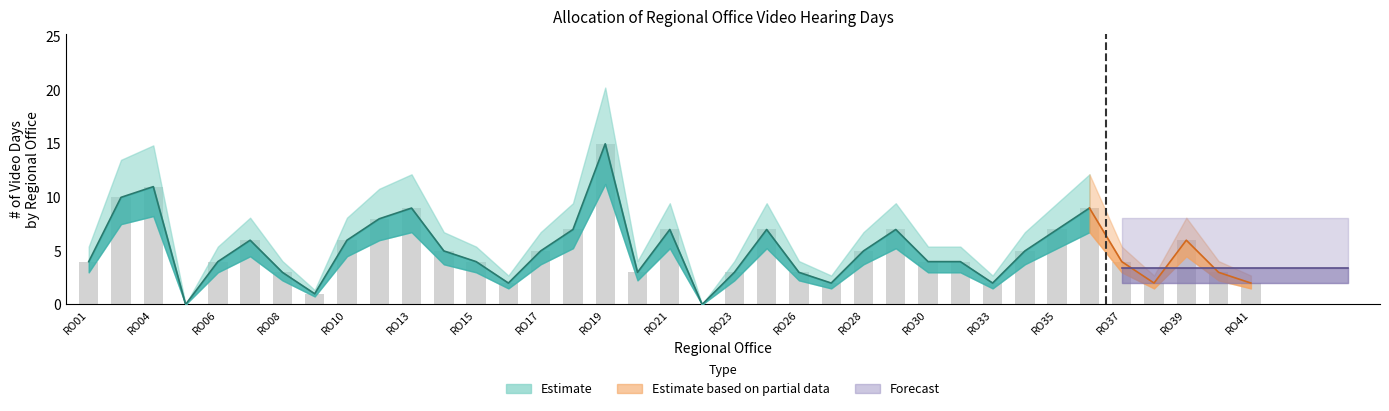

What is the greatest value displayed?

15